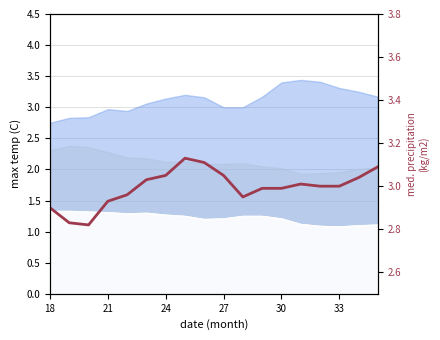

Count the number of values greater than 3.

8